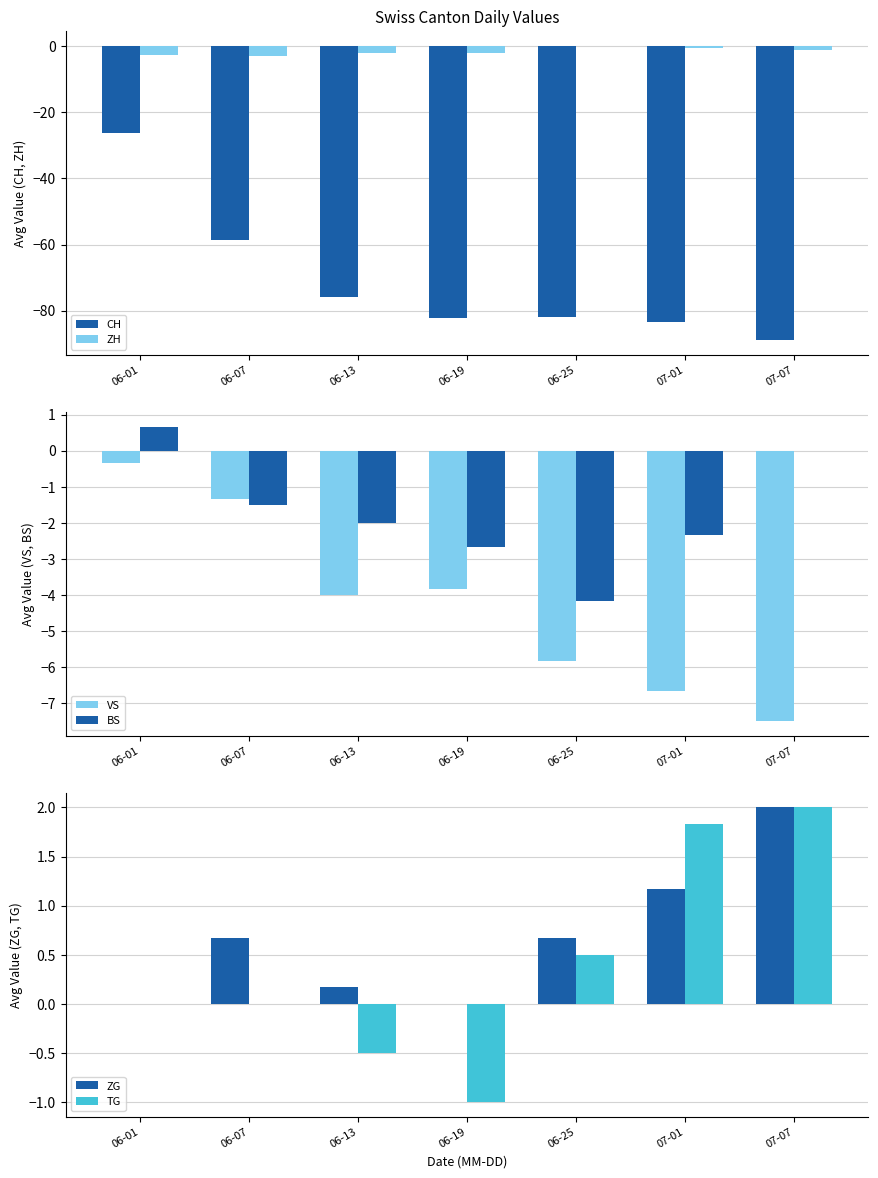

What is the average value of the ZG series?

0.7